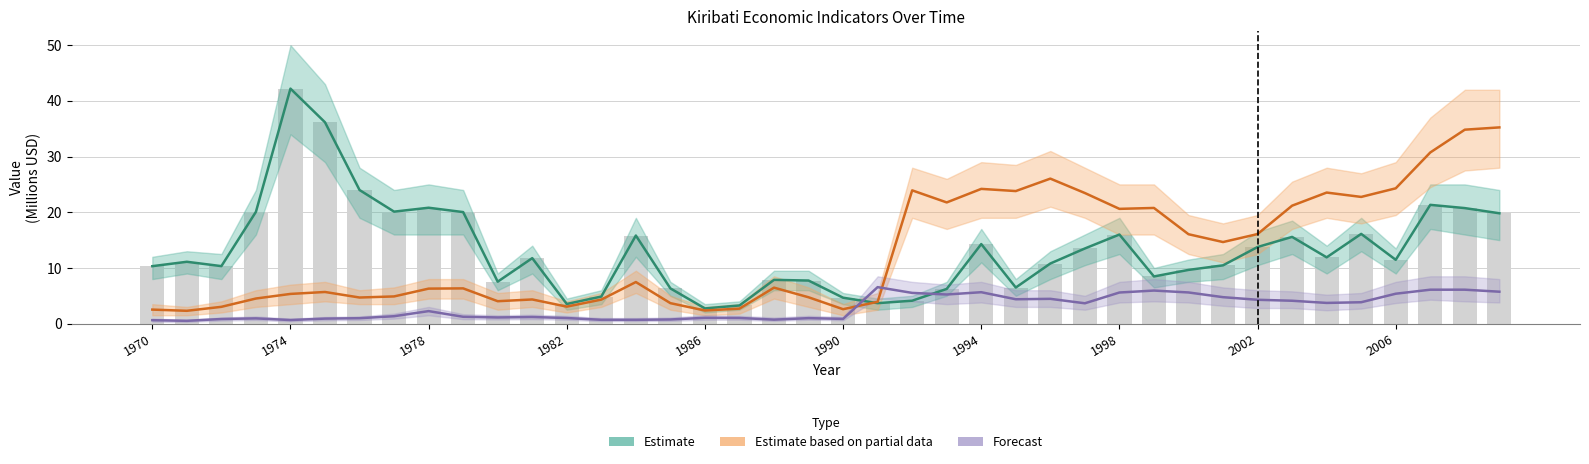

Reading left to right, extract all data points from this chart.

Estimate (Exports): 10.3	11.1	10.3	20.1	42.2	36.2	24.0	20.1	20.8	20.0	7.5	11.8	3.5	4.9	15.8	6.3	2.7	3.3	7.9	7.7	4.7	3.7	4.1	6.2	14.3	6.5	10.8	13.5	16.0	8.5	9.6	10.5	13.8	15.6	11.9	16.1	11.5	21.3	20.7	19.8
Estimate based on partial data (Agriculture): 2.5	2.3	3.0	4.5	5.3	5.7	4.7	4.9	6.3	6.3	4.0	4.3	3.1	4.3	7.5	3.7	2.4	2.7	6.5	4.7	2.6	3.9	23.9	21.8	24.2	23.8	26.0	23.5	20.6	20.8	16.1	14.7	16.1	21.2	23.5	22.8	24.3	30.7	34.8	35.2
Forecast (Construction): 0.6	0.5	0.8	0.9	0.6	0.9	1.0	1.3	2.2	1.2	1.1	1.2	1.0	0.7	0.7	0.7	1.0	1.0	0.7	1.0	0.9	6.6	5.5	5.2	5.6	4.4	4.5	3.7	5.6	5.9	5.6	4.8	4.3	4.1	3.7	3.8	5.4	6.1	6.1	5.7
Bar (Exports): 10.3	11.1	10.3	20.1	42.2	36.2	24.0	20.1	20.8	20.0	7.5	11.8	3.5	4.9	15.8	6.3	2.7	3.3	7.9	7.7	4.7	3.7	4.1	6.2	14.3	6.5	10.8	13.5	16.0	8.5	9.6	10.5	13.8	15.6	11.9	16.1	11.5	21.3	20.7	19.8